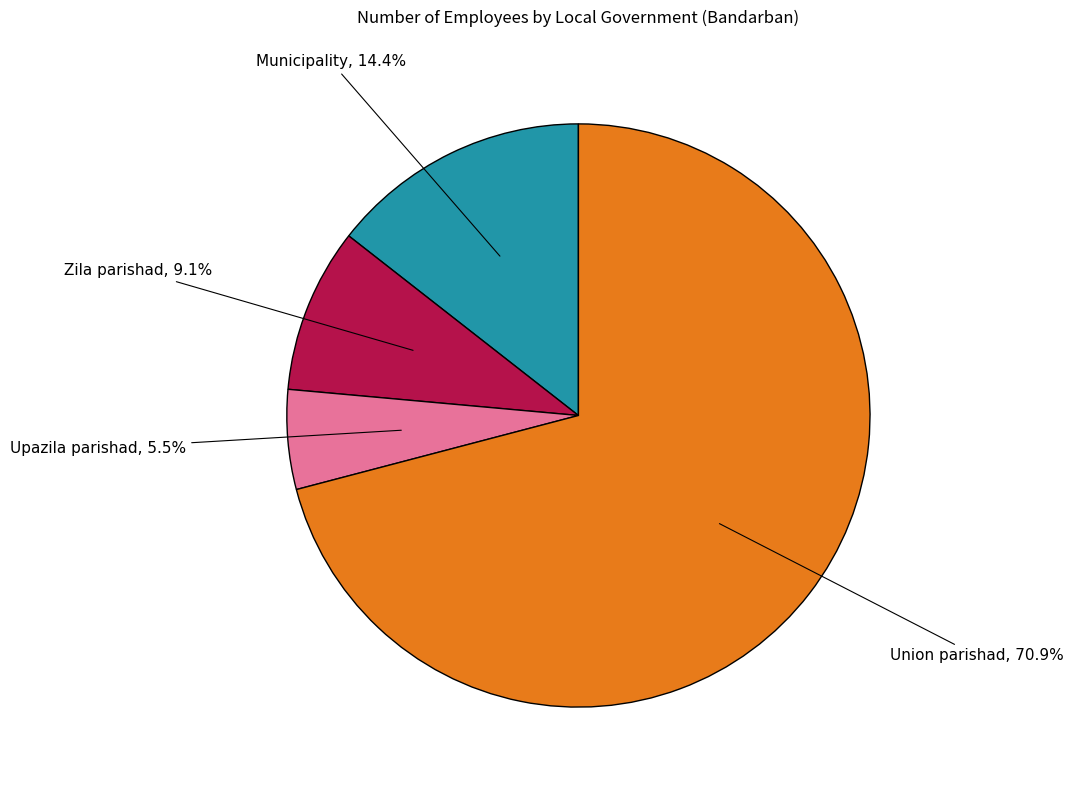

Is there a majority slice in this chart?

Yes